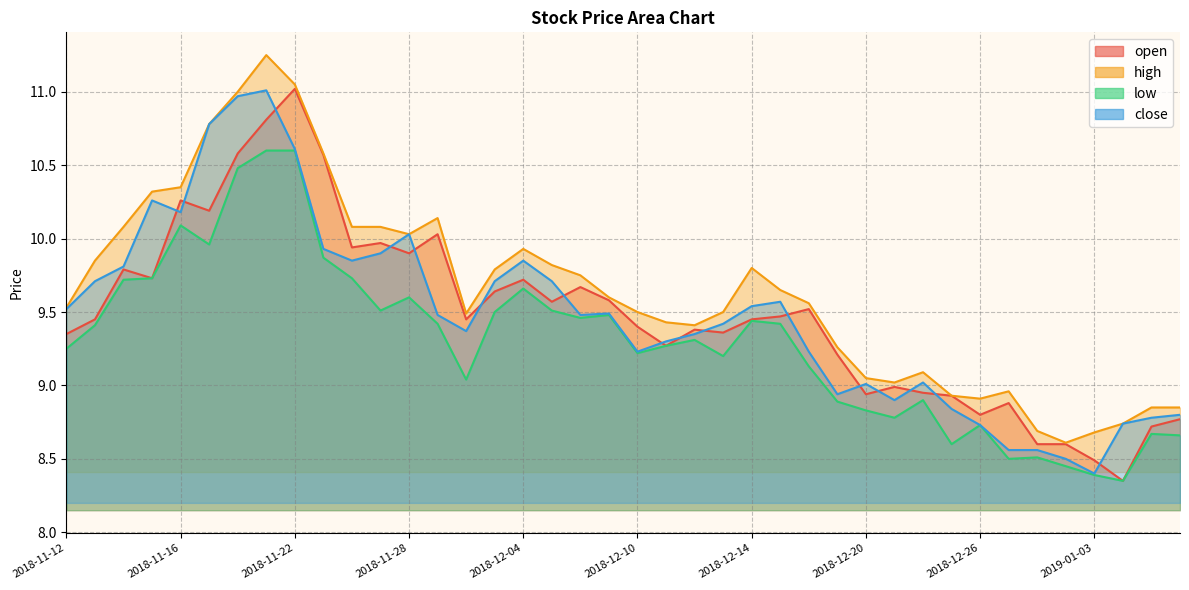

How many data points in low are above 9?

27